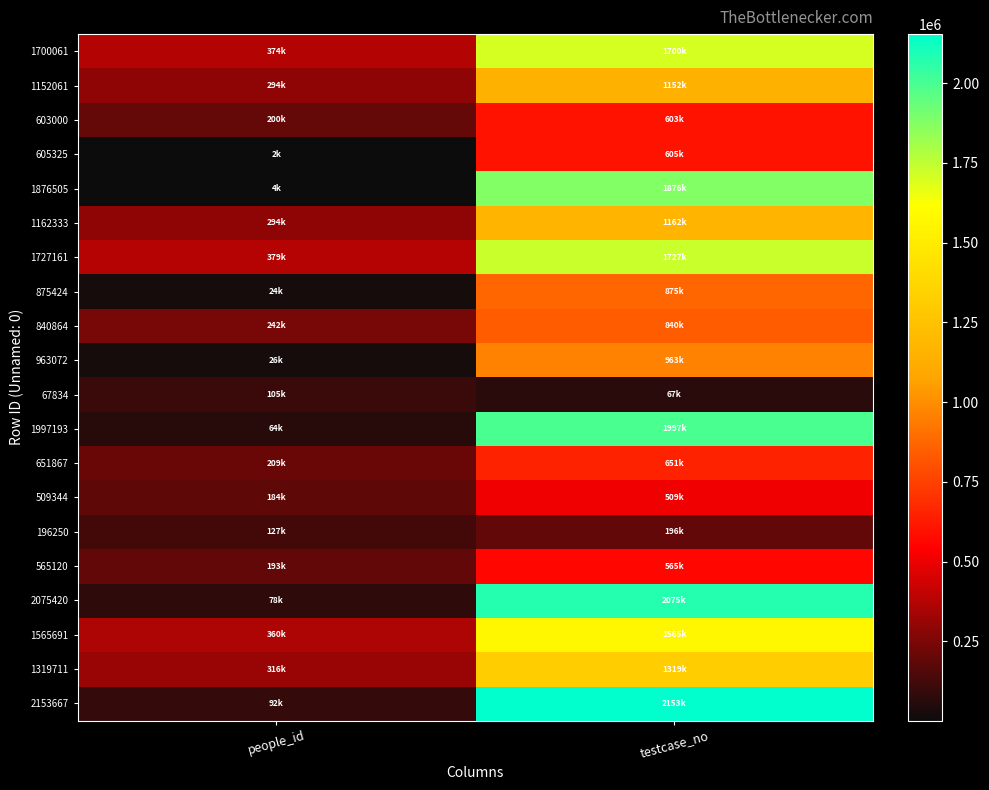

What is the difference between the highest and lowest values at testcase_no?

2085833